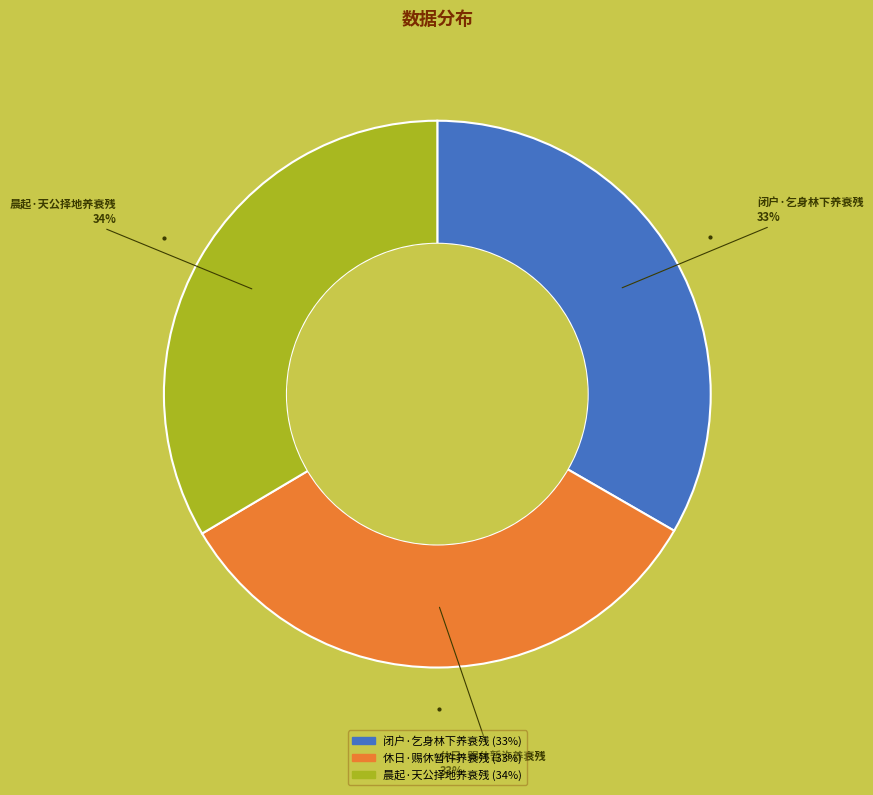

To the nearest percent, what percentage of the pie is 晨起·天公择地养衰残?

34%